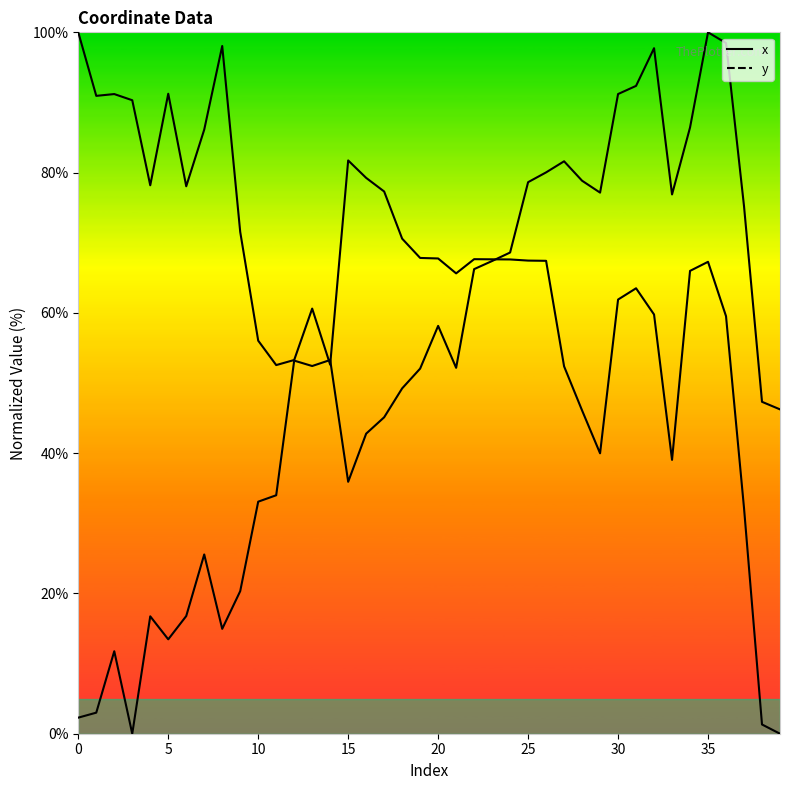

True or false: x and y intersect in this chart.

True